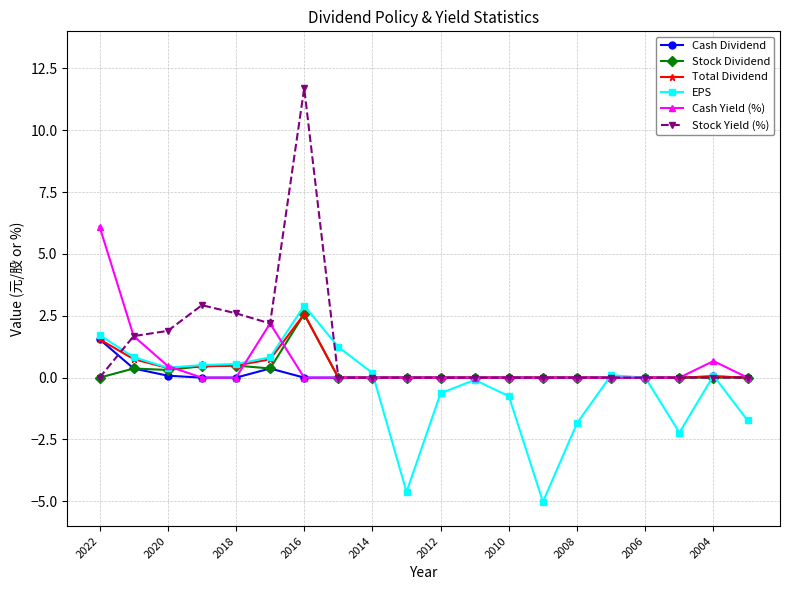

What is the greatest value displayed?

11.7